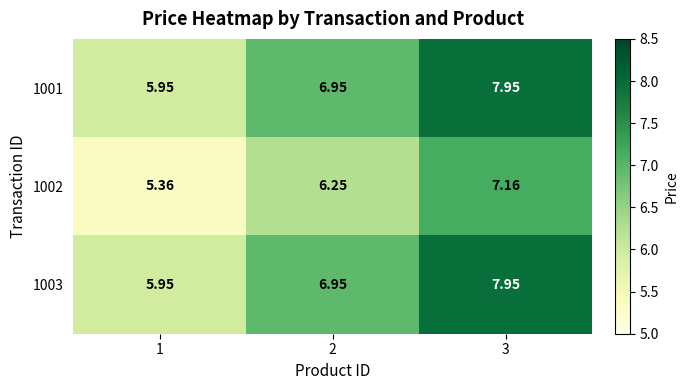

At how many categories does at least one series exceed 7?

1